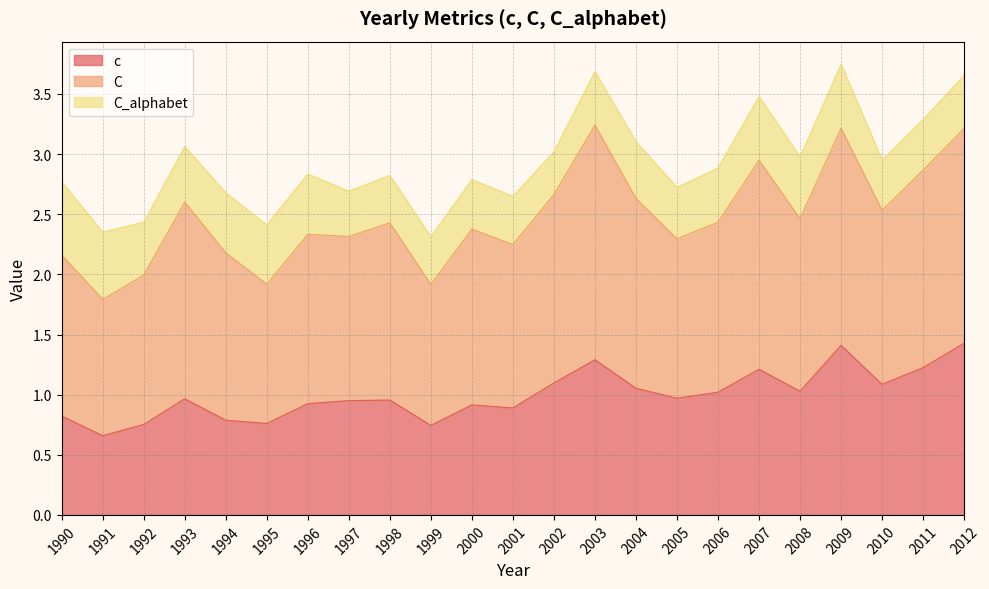

What is the total value across all series at 2008?

3.0